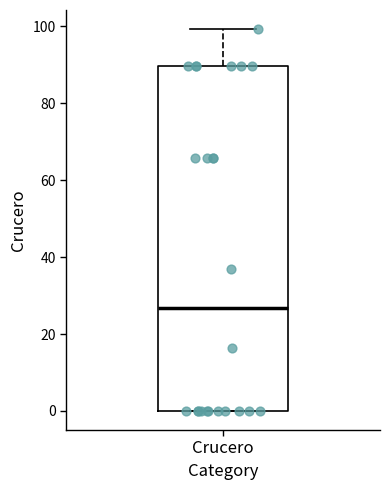

Read this box plot against the y-axis: the position of the median line, the range covered by the box, and the ends of both whiskers. The values are not printed on the chart, so give them approximately, as read against the axis.

median 26, box 0 to 90, whiskers 0 to 100